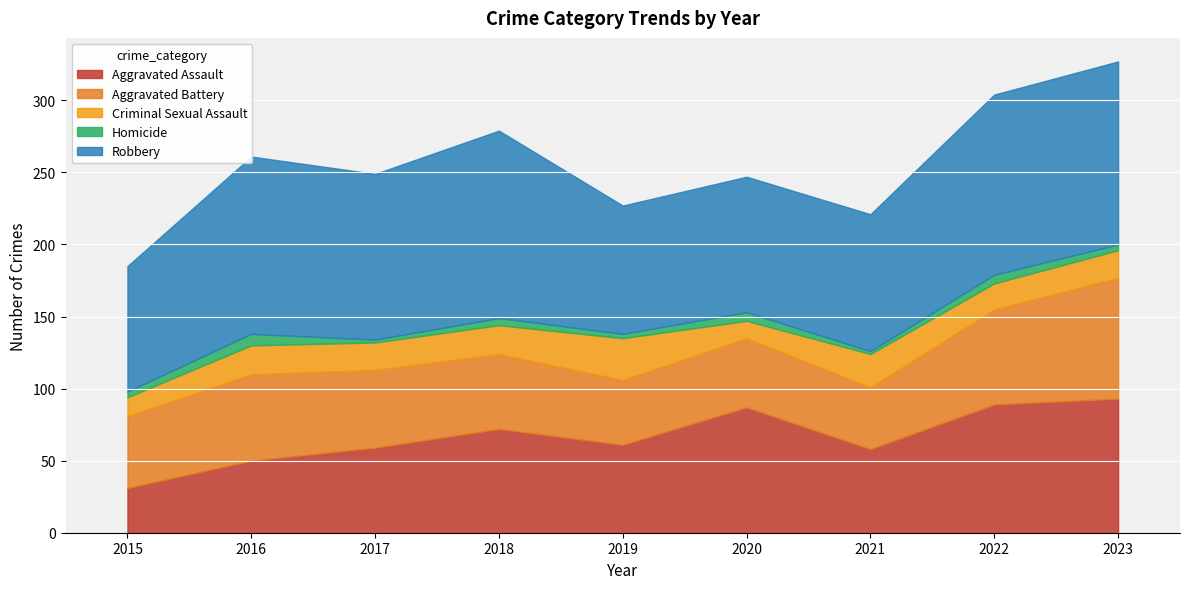

What is the difference between the second highest and second lowest values in the Robbery series?

38